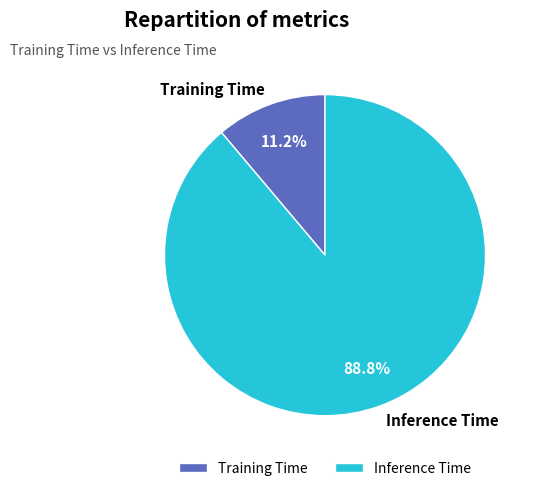

Which slice is the largest?

Inference Time